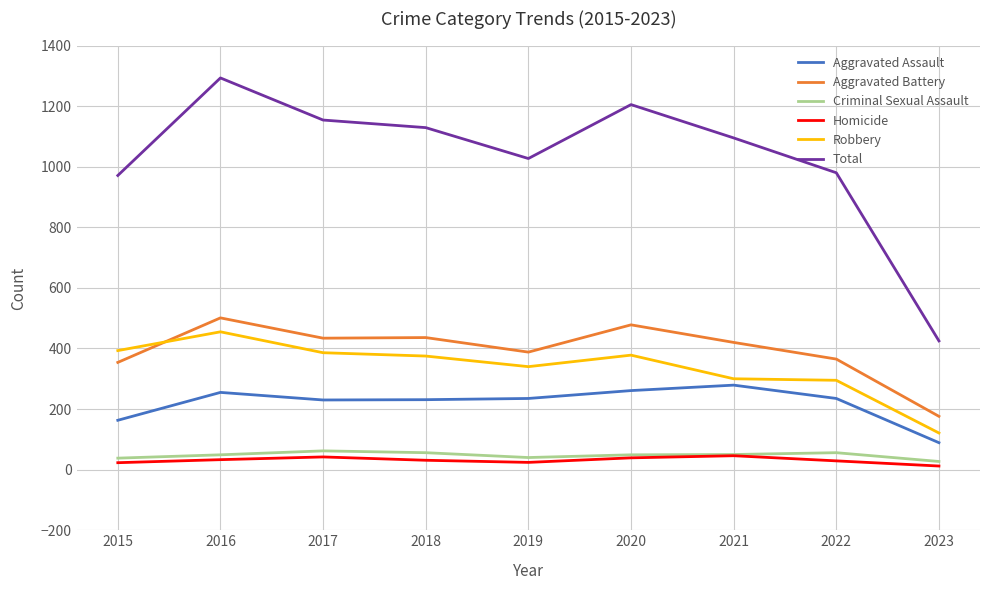

Between 2018 and 2023, which series saw the biggest shift?

Total